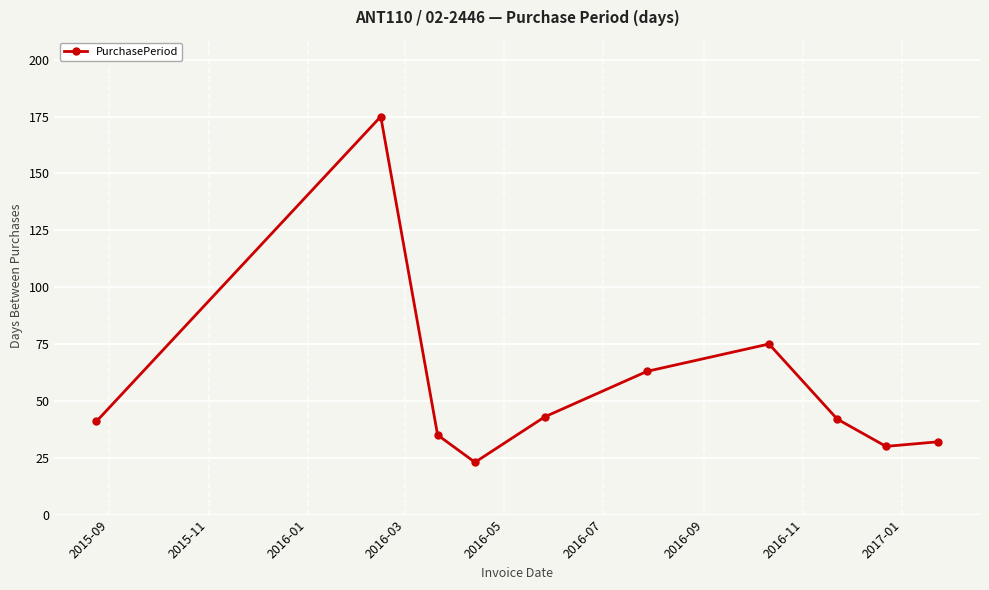

How many interior local valleys (lower than both neighbors) does the data have?

2